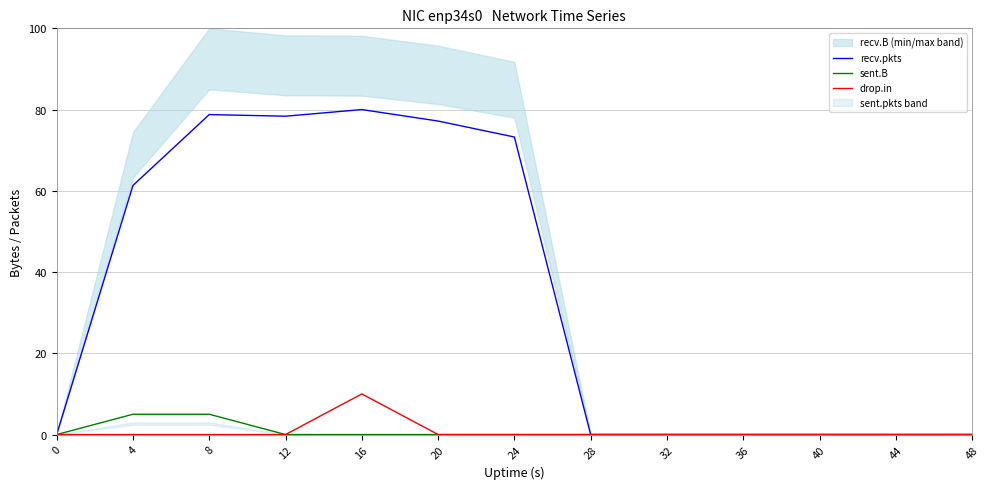

Which has a higher value, 28 or 20?

20